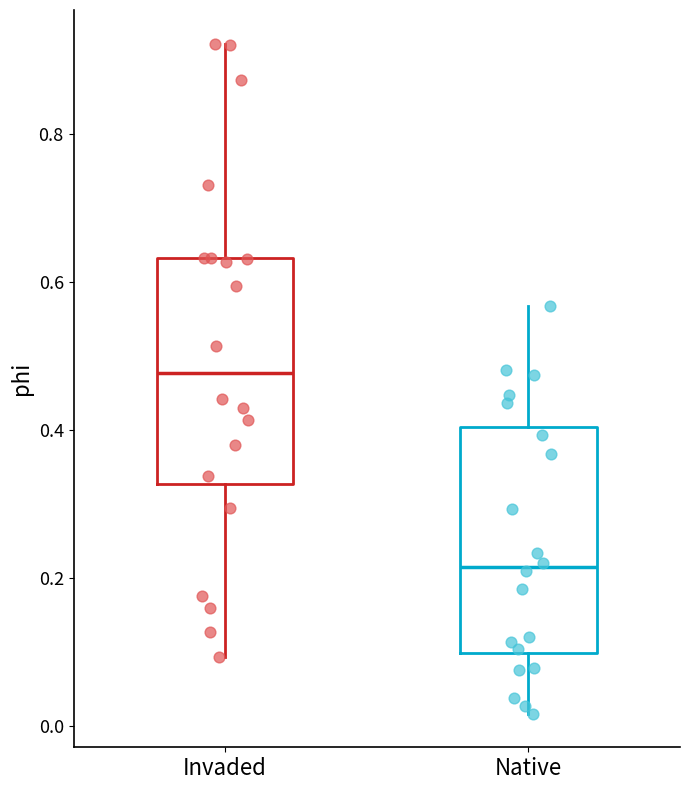

Reading left to right, read every box against the y-axis: the position of its median line, the range the box covers, and the ends of its whiskers. The values are not printed on the chart, so give them approximately, as read against the axis.

Invaded: median 0.48, box 0.32 to 0.64, whiskers 0.10 to 0.92
Native: median 0.22, box 0.10 to 0.40, whiskers 0.02 to 0.56